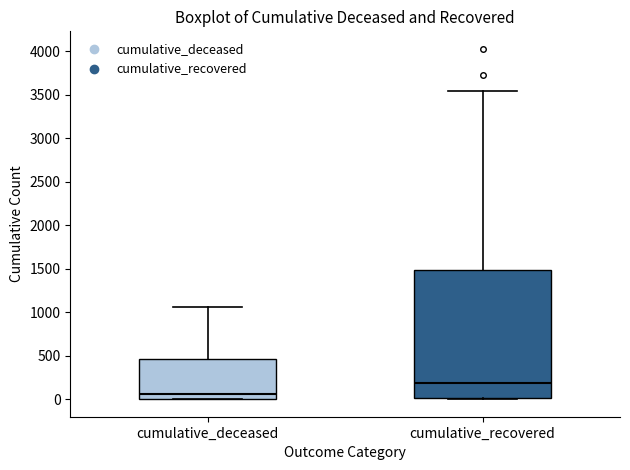

Where is the lower edge of the box for cumulative_recovered on the y-axis? The values are not printed on the chart, so give them approximately, as read against the axis.

0